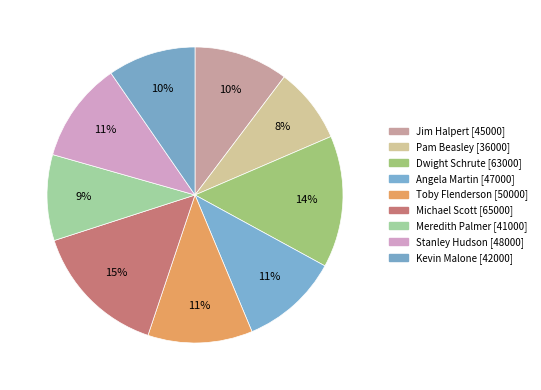

Combined, do Dwight Schrute and Jim Halpert account for over 50%?

No